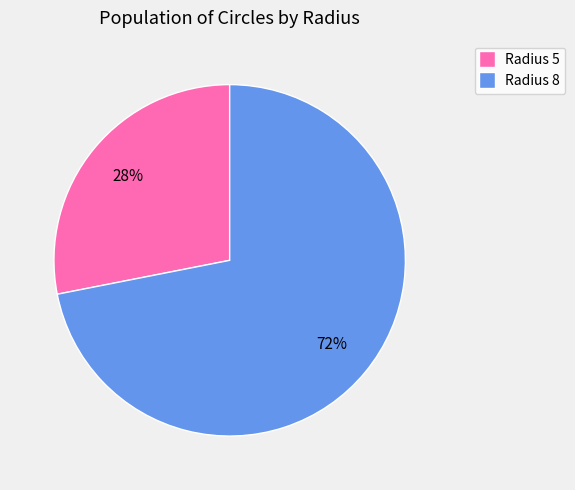

To the nearest percent, what is the difference between the largest and smallest slice percentages?

44%